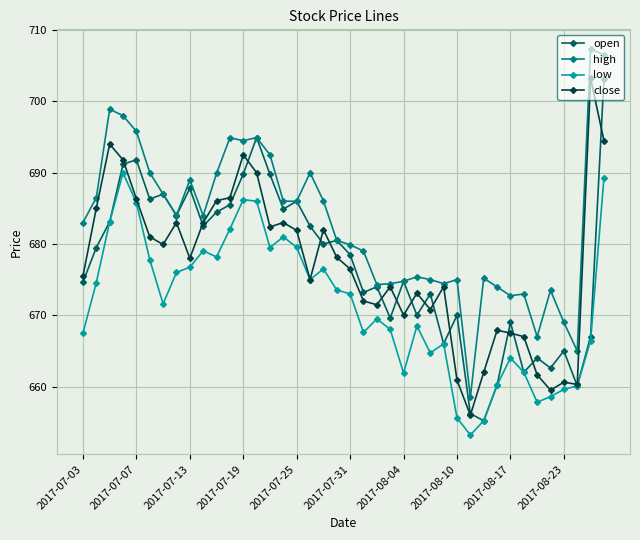

What is the difference between the second highest and second lowest values in the high series?

41.5